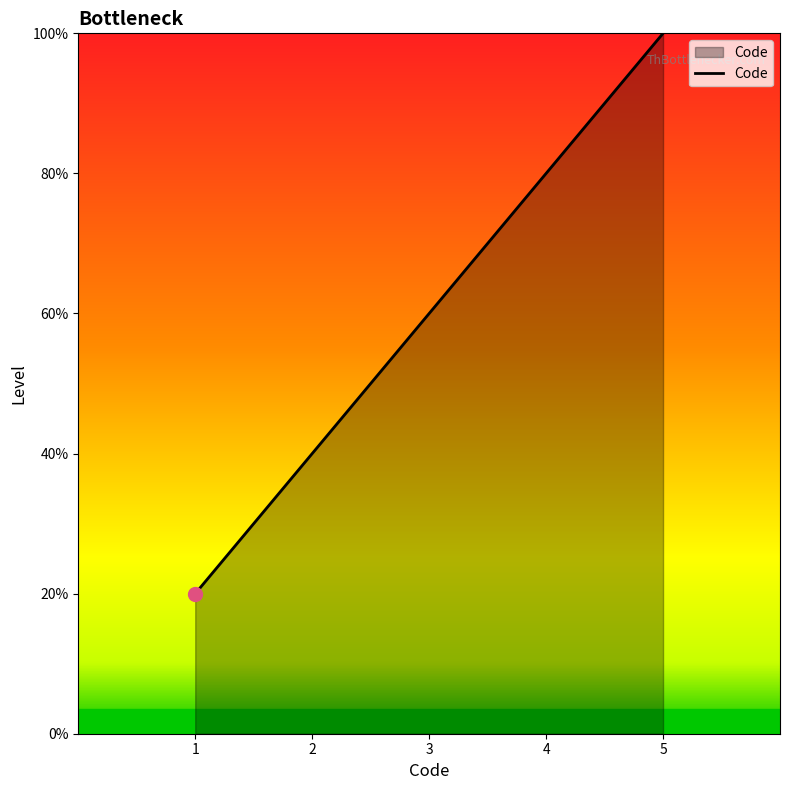

Is this an area chart (filled region under the line)?

Yes